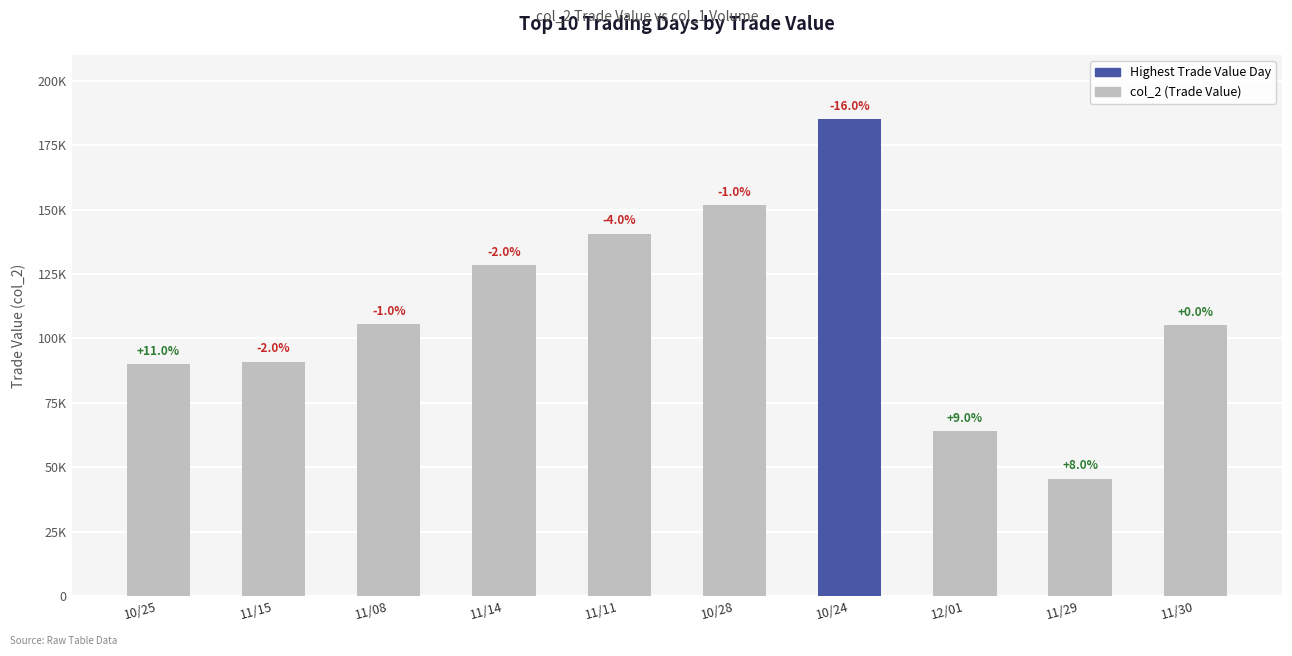

How many categories are shown in the chart?

10